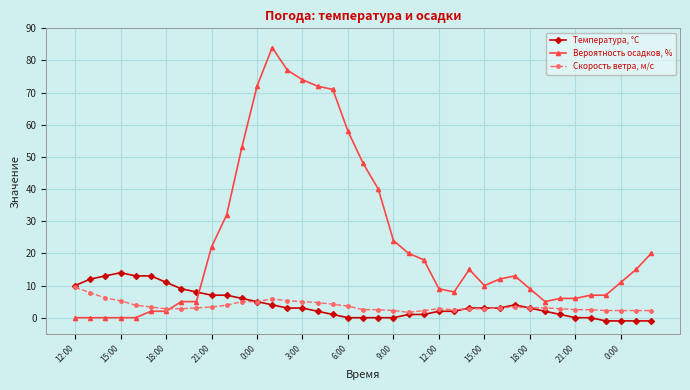

Which series has the largest total across all categories?

Вероятность осадков, %